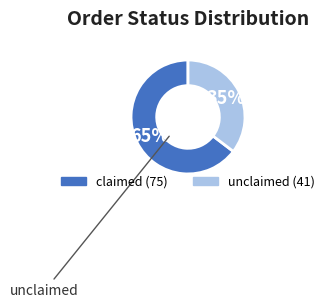

Is there a majority slice in this chart?

Yes